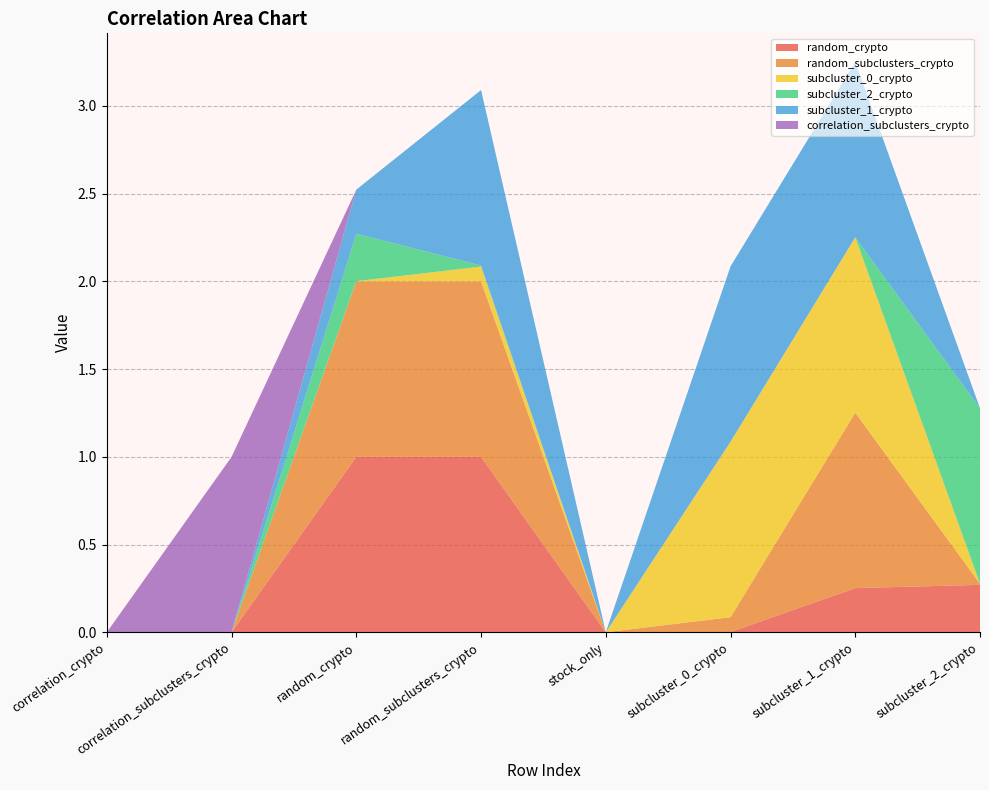

Reading left to right, what are all the values shown in this chart?

random_crypto: correlation_crypto=0.0	correlation_subclusters_crypto=0.0	random_crypto=1.0	random_subclusters_crypto=1.0	stock_only=0.0	subcluster_0_crypto=0.0	subcluster_1_crypto=0.3	subcluster_2_crypto=0.3
random_subclusters_crypto: correlation_crypto=0.0	correlation_subclusters_crypto=0.0	random_crypto=1.0	random_subclusters_crypto=1.0	stock_only=0.0	subcluster_0_crypto=0.1	subcluster_1_crypto=1.0	subcluster_2_crypto=0.0
subcluster_0_crypto: correlation_crypto=0.0	correlation_subclusters_crypto=0.0	random_crypto=0.0	random_subclusters_crypto=0.1	stock_only=0.0	subcluster_0_crypto=1.0	subcluster_1_crypto=1.0	subcluster_2_crypto=0.0
subcluster_2_crypto: correlation_crypto=0.0	correlation_subclusters_crypto=0.0	random_crypto=0.3	random_subclusters_crypto=0.0	stock_only=0.0	subcluster_0_crypto=0.0	subcluster_1_crypto=0.0	subcluster_2_crypto=1.0
subcluster_1_crypto: correlation_crypto=0.0	correlation_subclusters_crypto=0.0	random_crypto=0.3	random_subclusters_crypto=1.0	stock_only=0.0	subcluster_0_crypto=1.0	subcluster_1_crypto=1.0	subcluster_2_crypto=0.0
correlation_subclusters_crypto: correlation_crypto=0.0	correlation_subclusters_crypto=1.0	random_crypto=0.0	random_subclusters_crypto=0.0	stock_only=0.0	subcluster_0_crypto=0.0	subcluster_1_crypto=0.0	subcluster_2_crypto=0.0